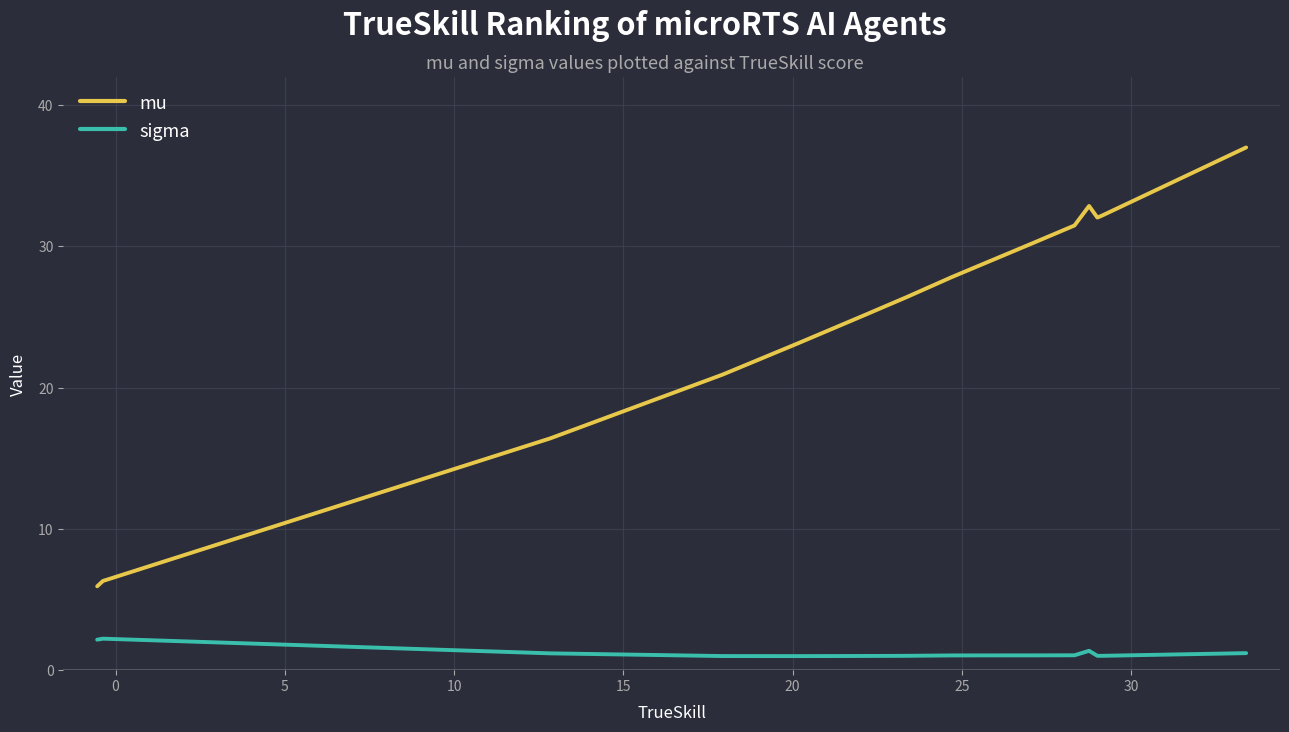

What is the difference between the maximum and minimum values in the sigma series?

1.2